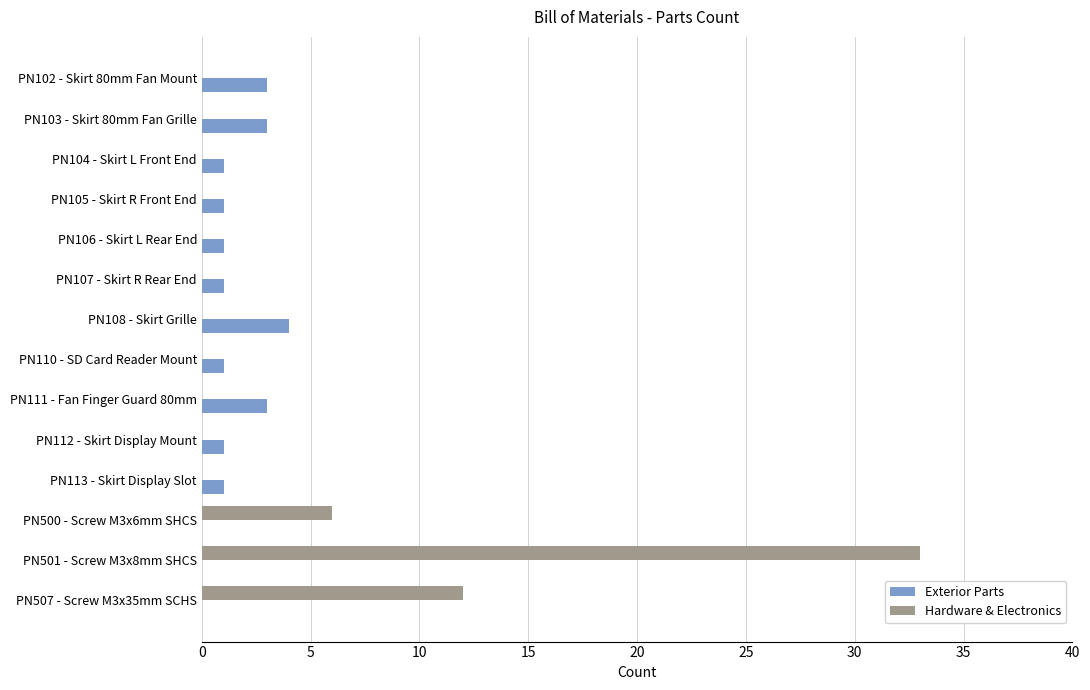

What is the sum of all Hardware & Electronics values?

51